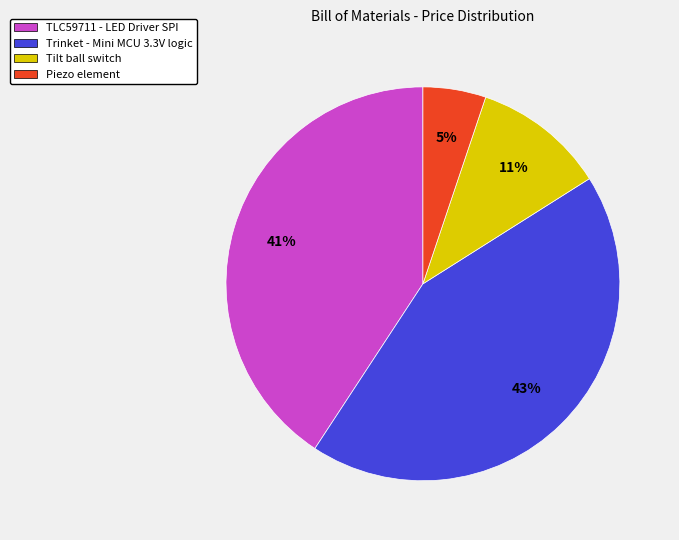

To the nearest percent, what is the combined percentage of Trinket - Mini MCU 3.3V logic and Piezo element?

48%